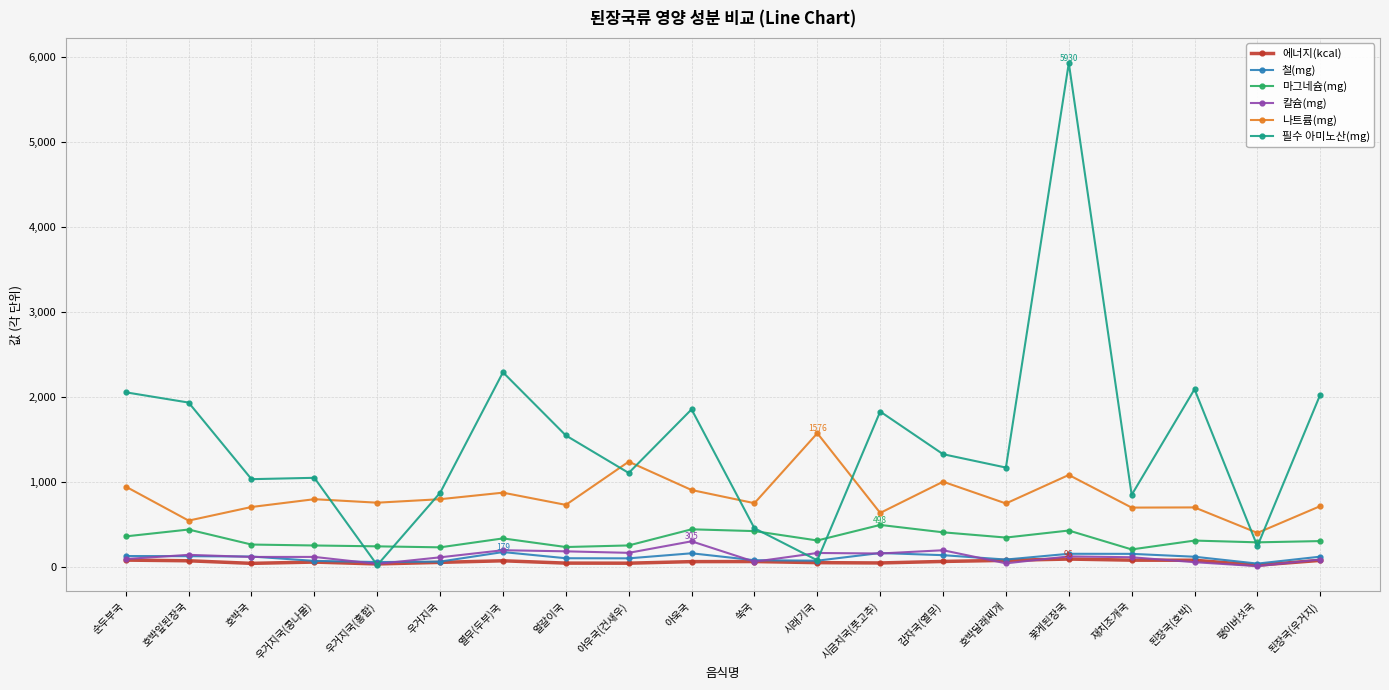

What is the sum of all 나트륨(mg) values?

16666.5